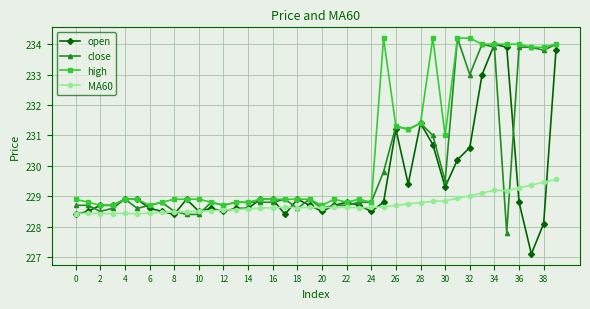

What is the maximum value shown in the chart?

234.2